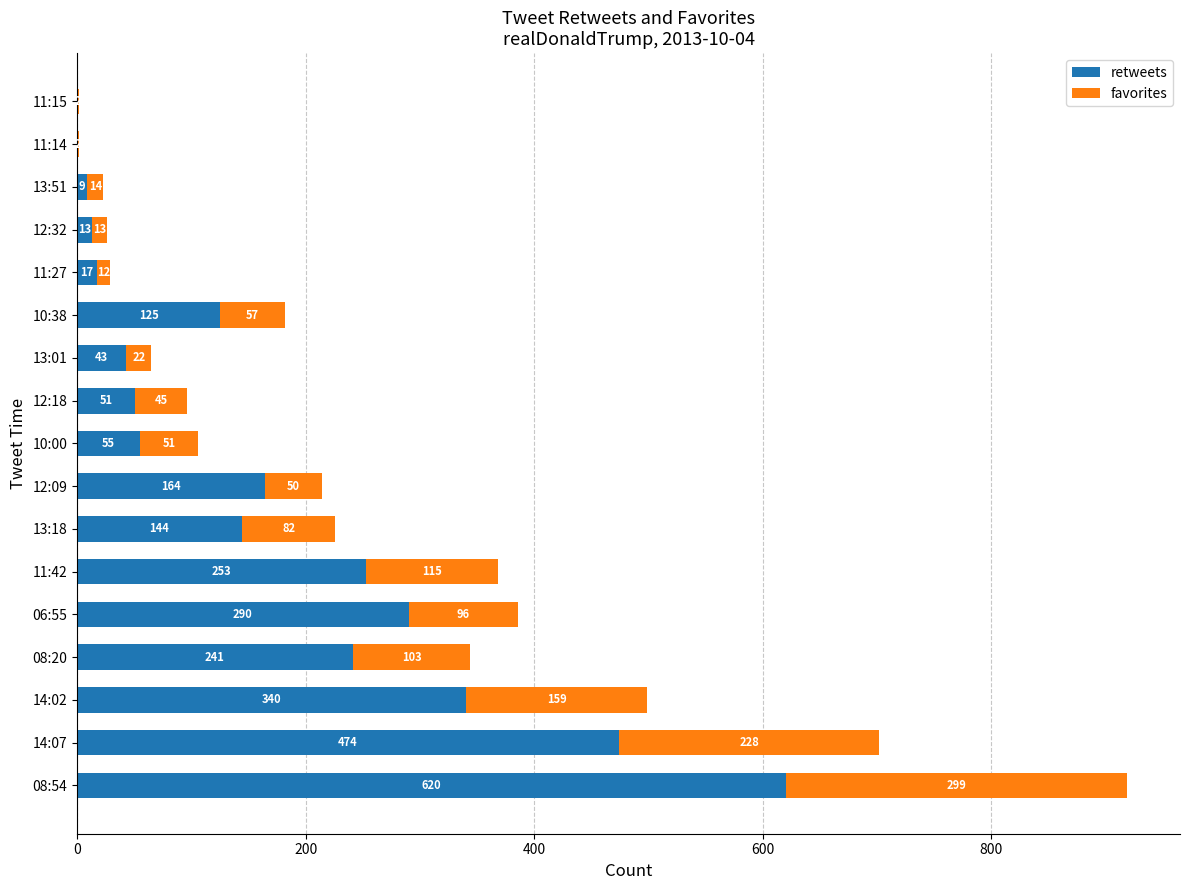

True or false: retweets has a value of 474 at 14:07.

True